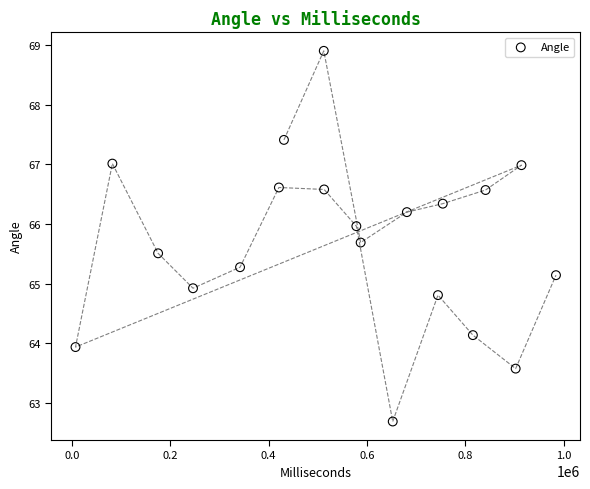

List the coordinates of all points as (X, Y) pairs, reading left to right.

(7226.0, 63.9)  (82225.0, 67.0)  (175226.0, 65.5)  (246225.0, 64.9)  (341899.0, 65.3)  (420895.0, 66.6)  (431184.0, 67.4)  (512185.0, 68.9)  (512898.0, 66.6)  (578416.0, 66.0)  (587184.0, 65.7)  (652416.0, 62.7)  (681185.0, 66.2)  (744412.0, 64.8)  (754183.0, 66.3)  (815415.0, 64.1)  (841183.0, 66.6)  (902416.0, 63.6)  (914227.0, 67.0)  (984417.0, 65.1)